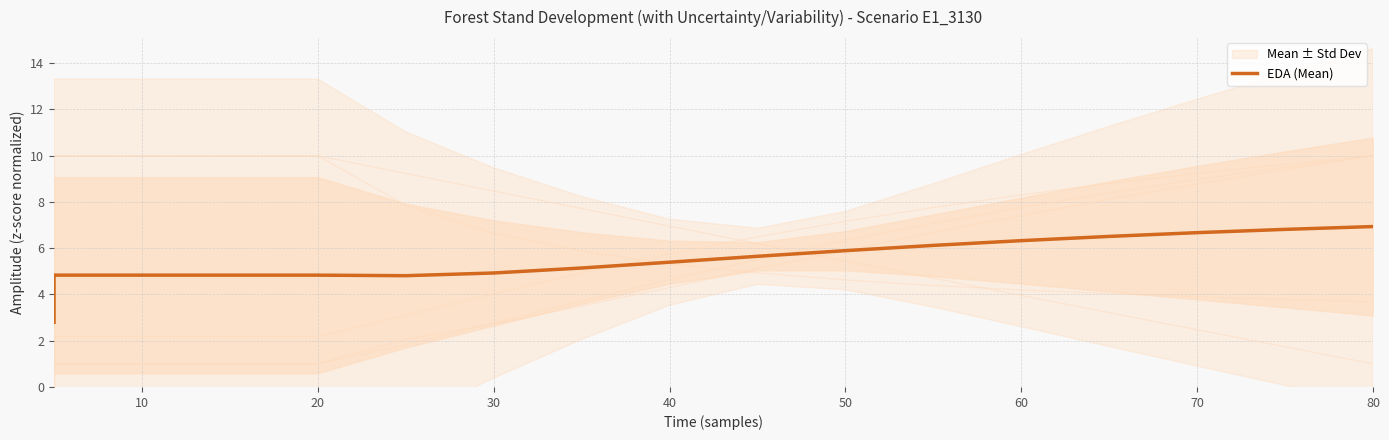

How many data points does each series have?

17